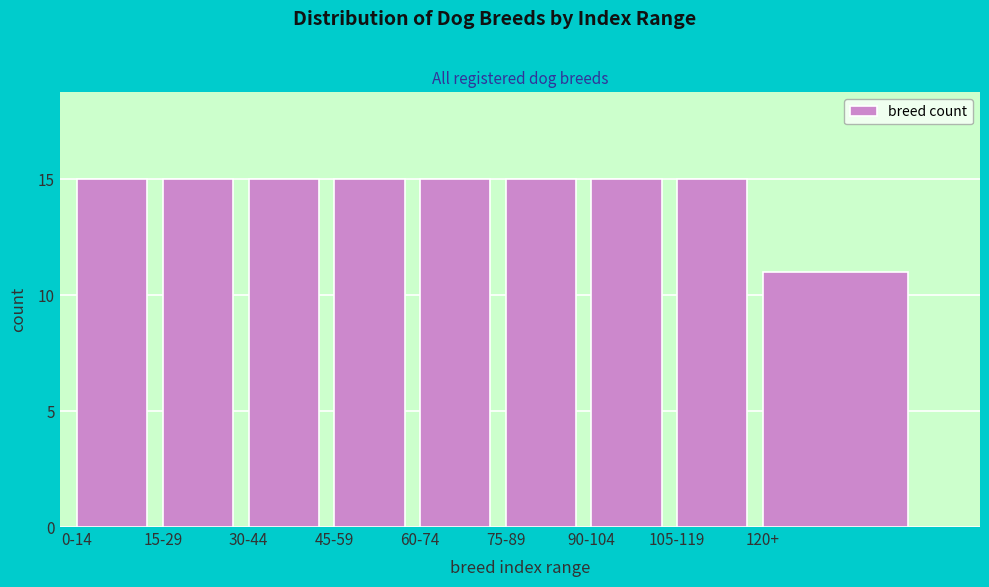

Reading left to right, transcribe all the data shown in this chart.

15	15	15	15	15	15	15	15	11